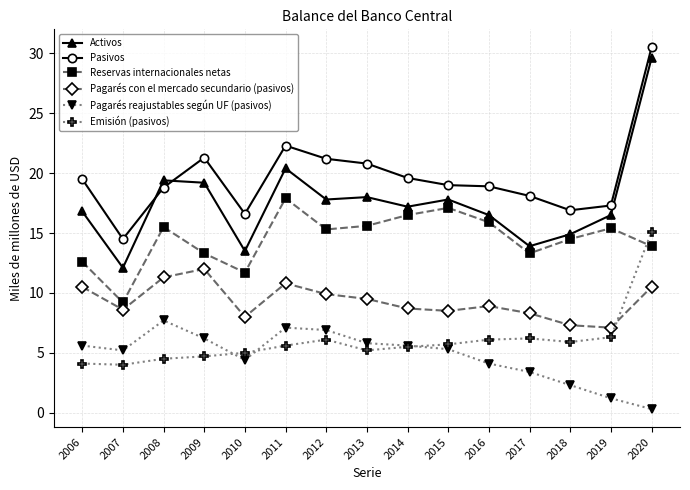

True or false: Activos and Emisión (pasivos) intersect in this chart.

False